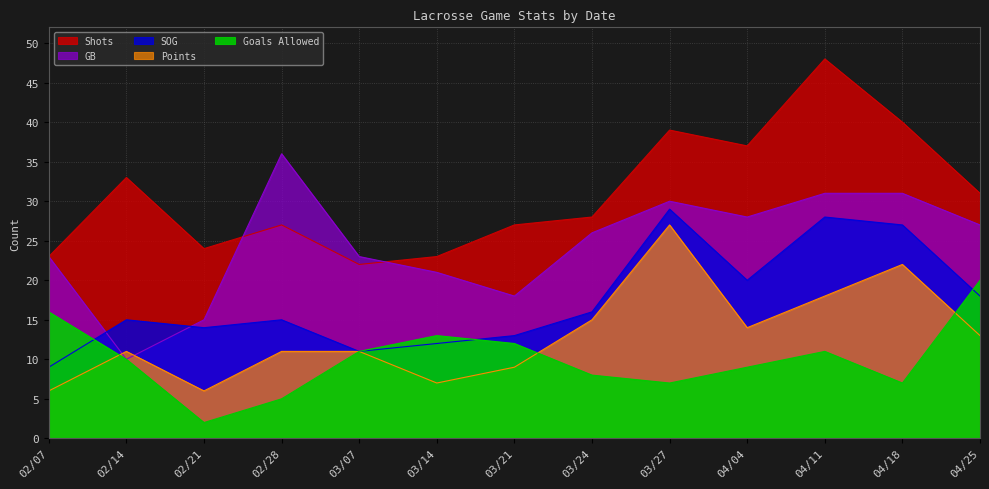

Which category has the lowest value across all series?

02/21